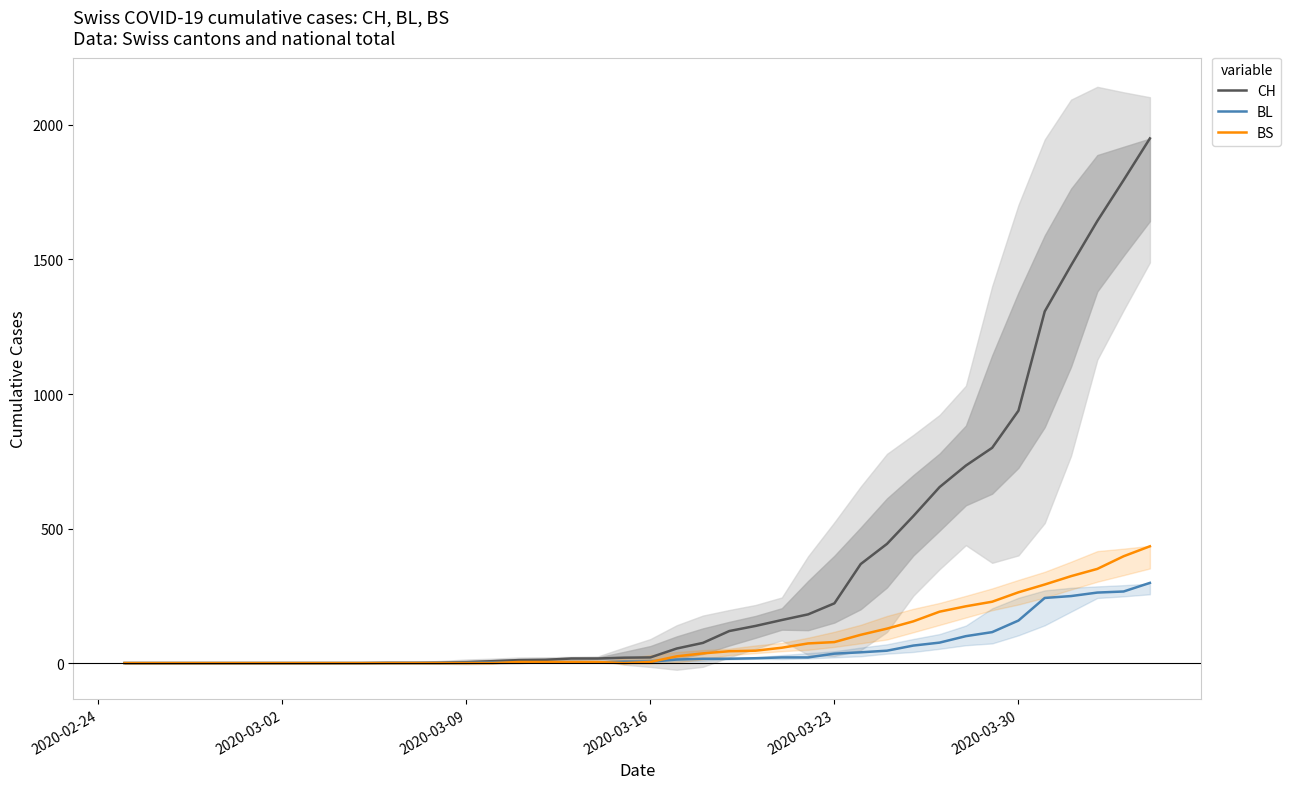

The value of BL at 2020-03-30 is 230. True or false?

False